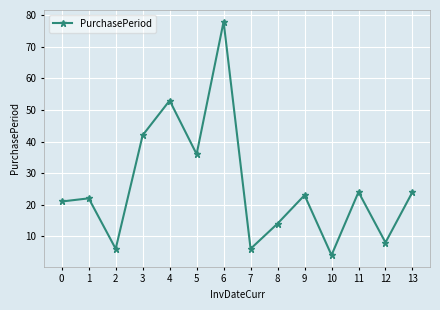

Between 7 and 6, which is larger?

6